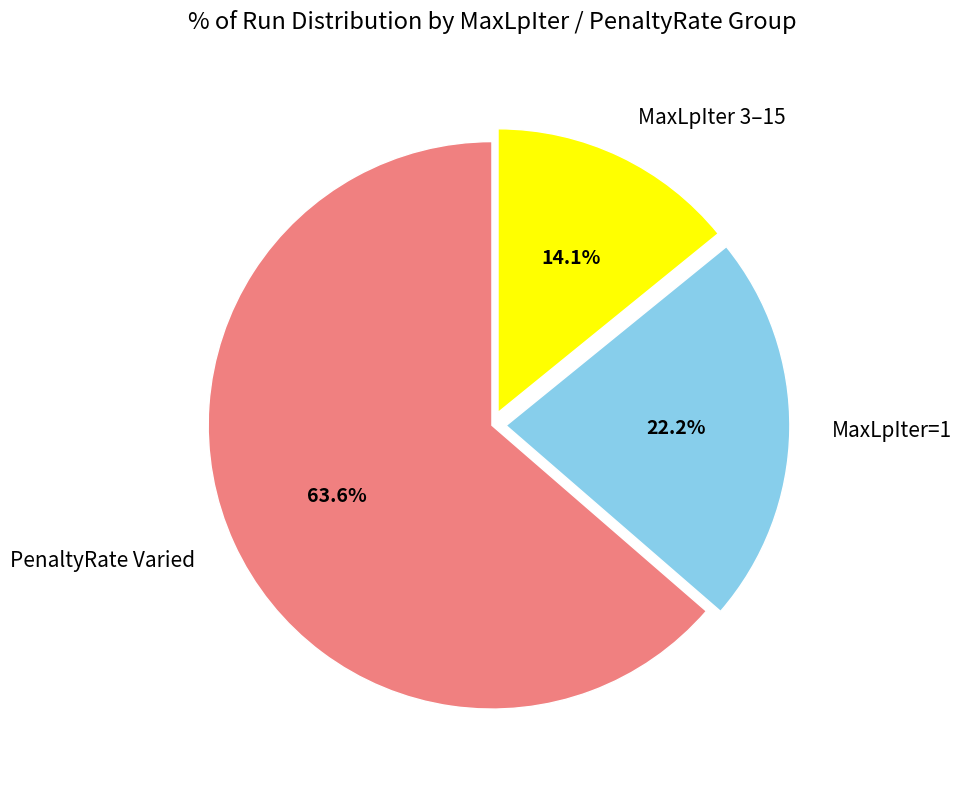

Rank the categories by value from lowest to highest.

MaxLpIter 3–15, MaxLpIter=1, PenaltyRate Varied